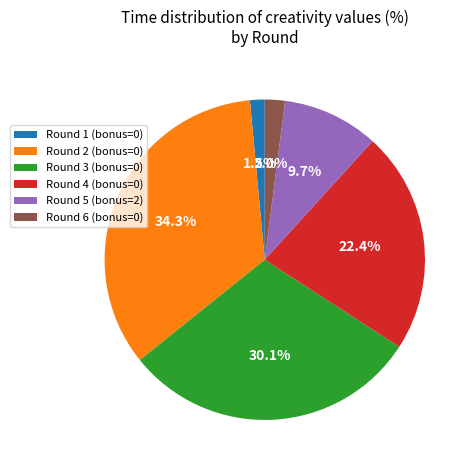

How many segments does this pie chart have?

6